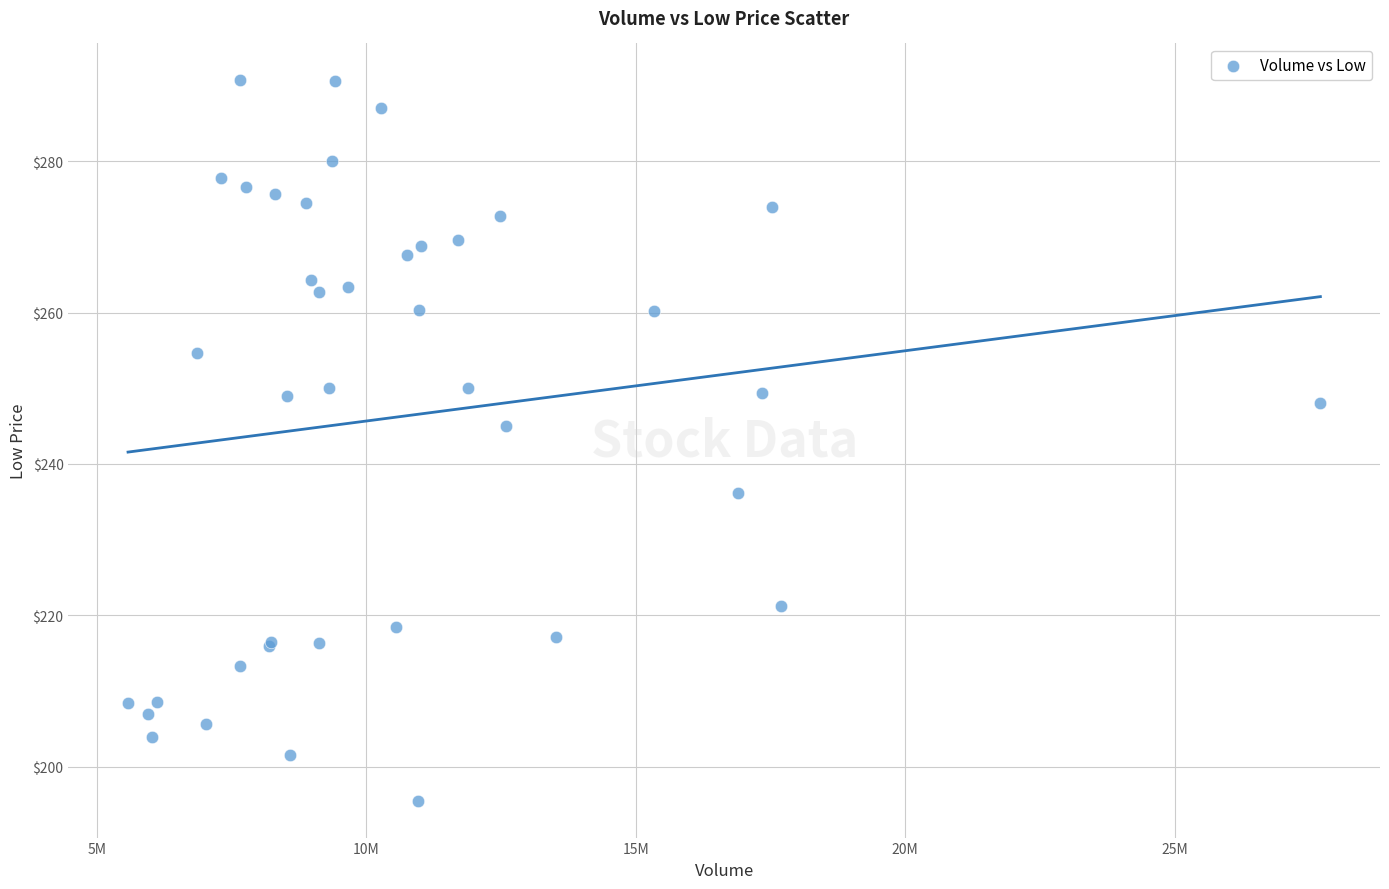

What Y value in the scatter plot is closest to 243?

245.0